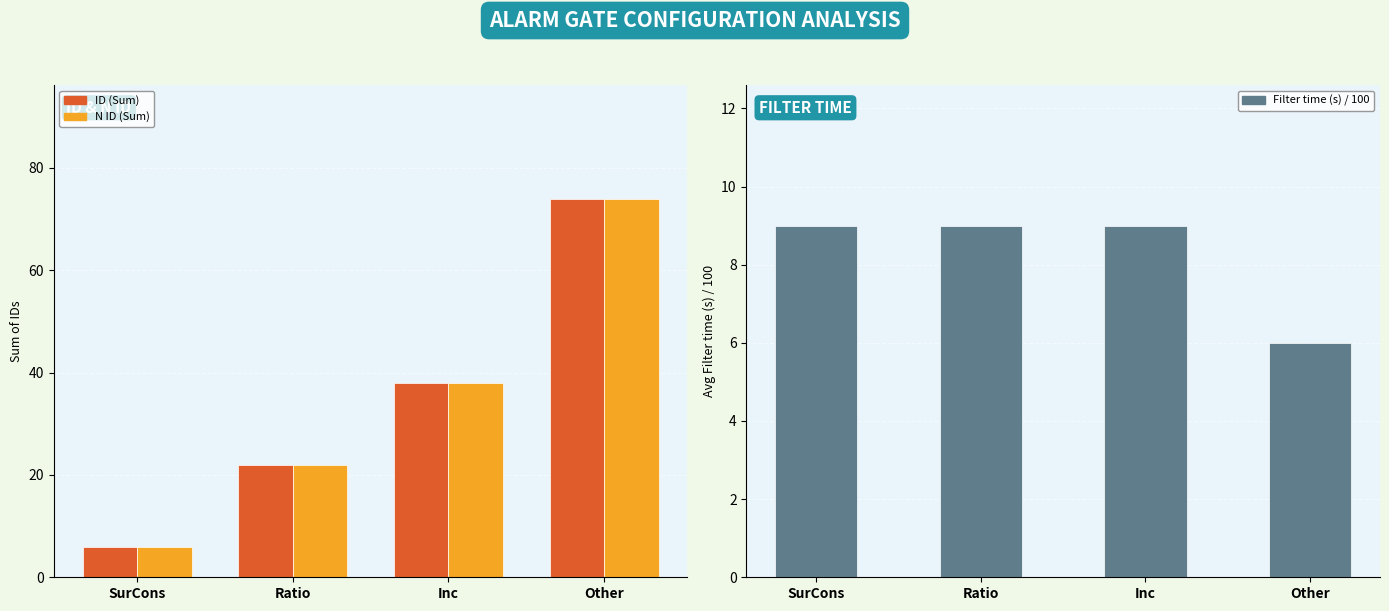

Which series has the largest total across all categories?

ID (Sum)